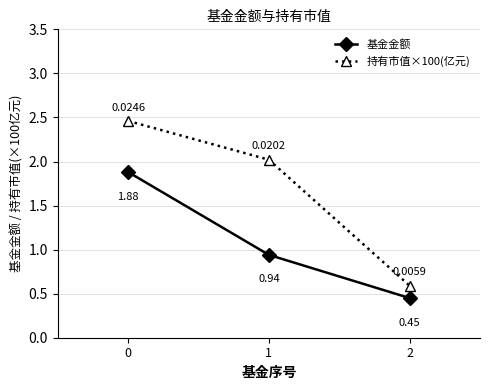

What is the difference between the 持有市值×100(亿元) values at 1 and 2?

1.4